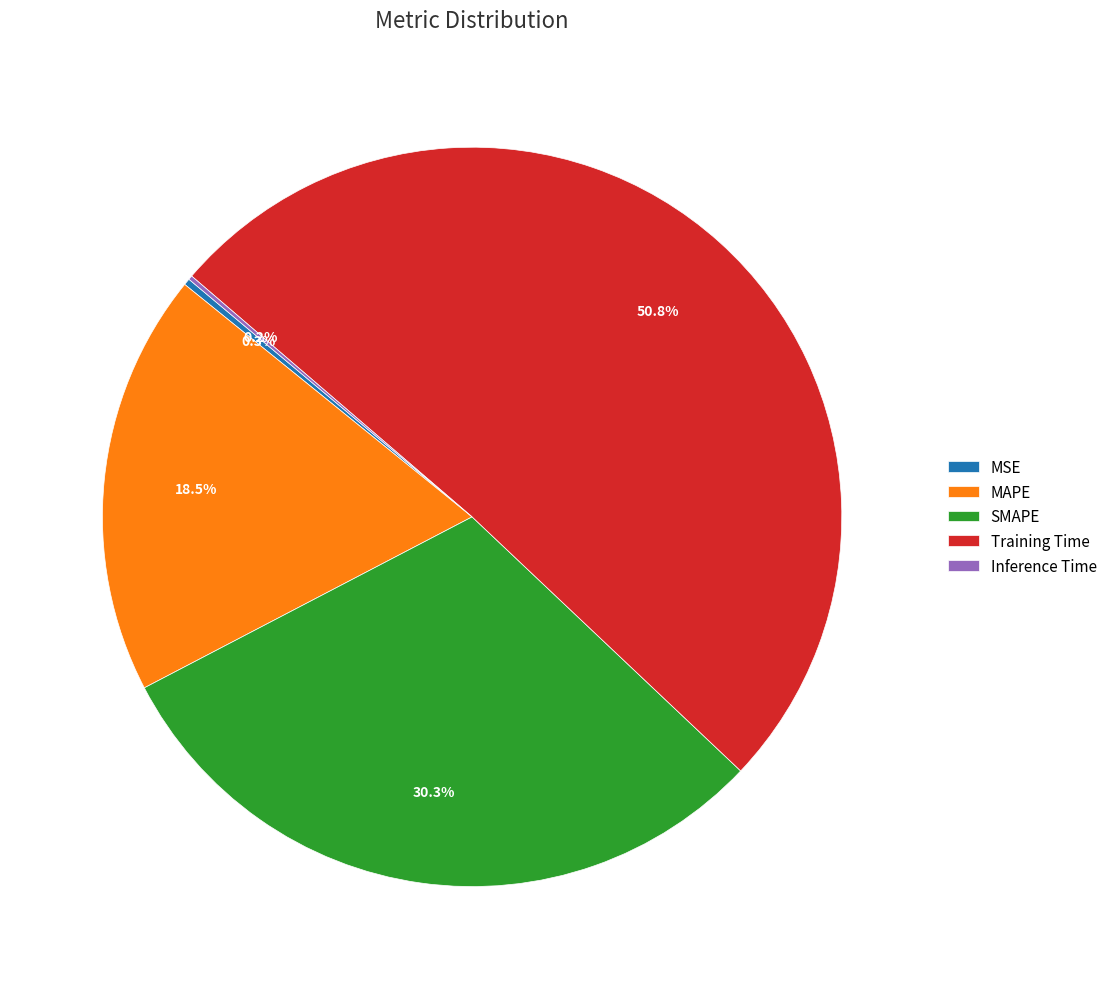

Do Training Time and MSE together represent more than half of the pie?

Yes